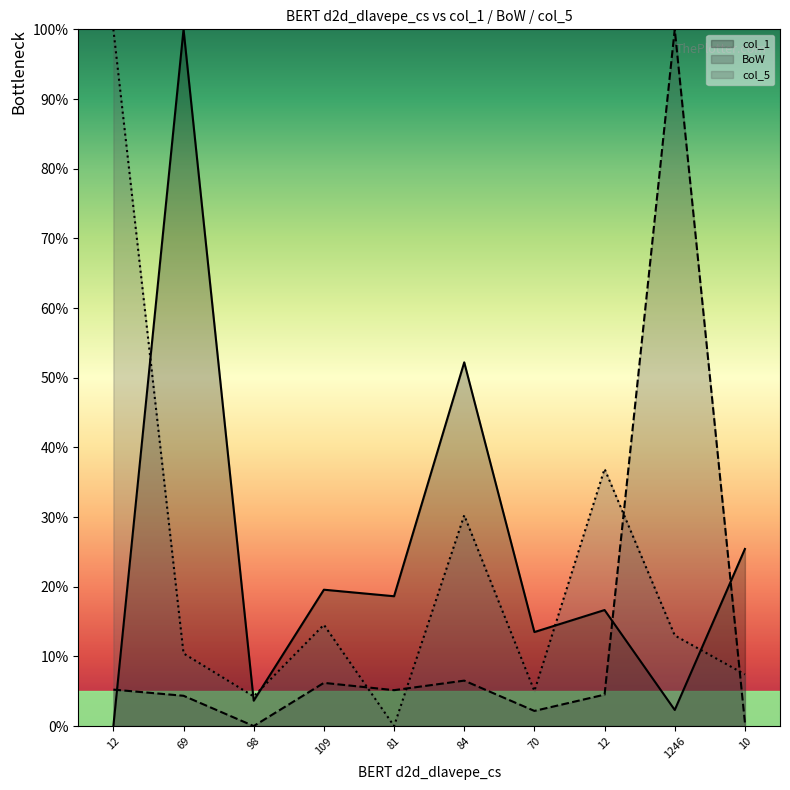

What is the value of the BoW point at the 6th from the left?

6.5